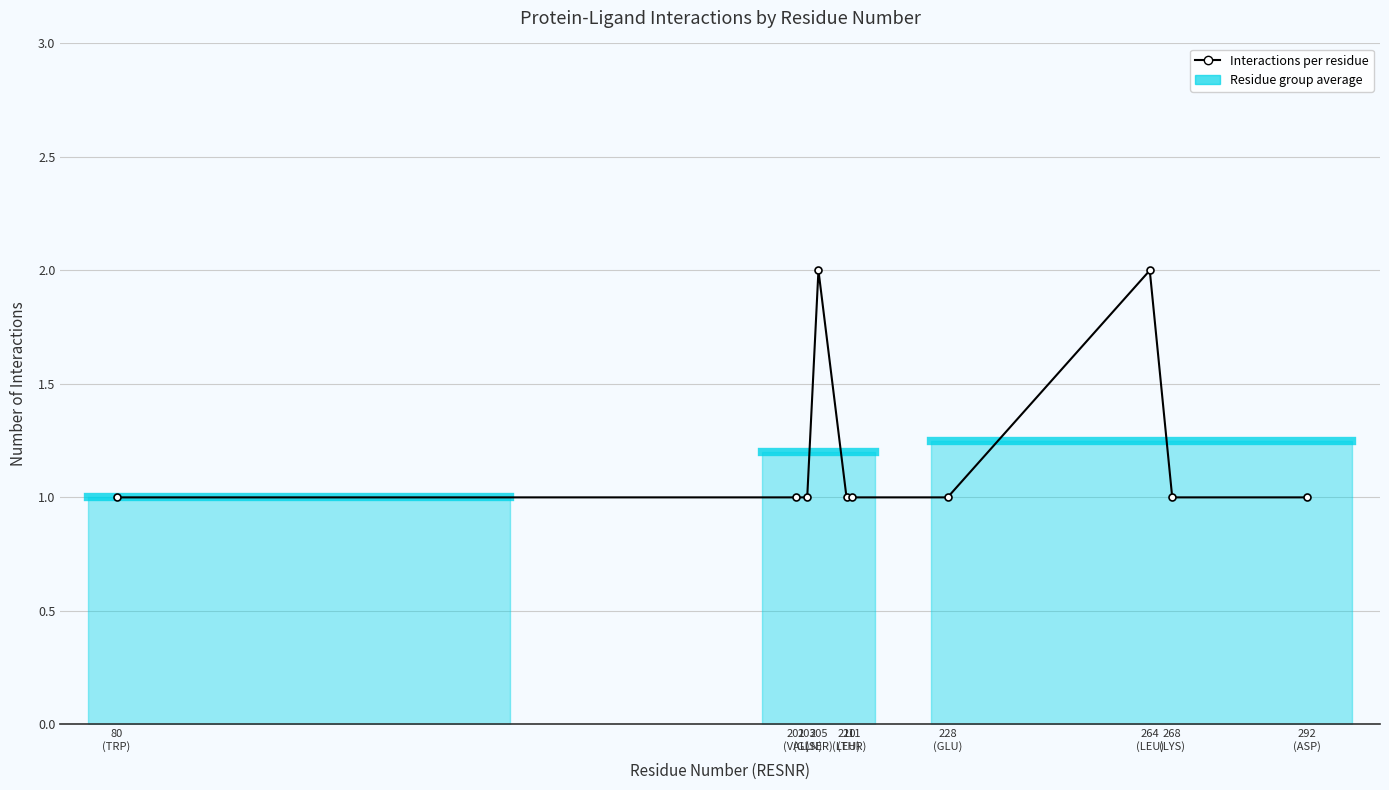

Count the values in the range 1 to 2.

10